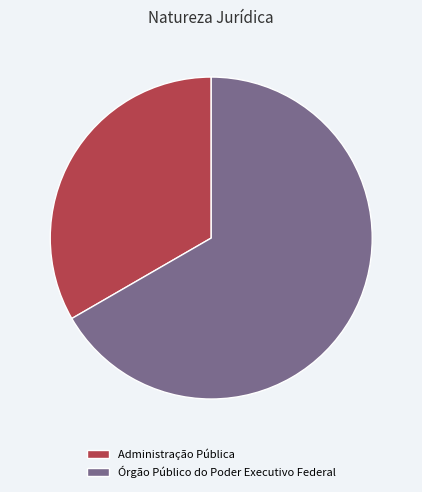

Rank the categories by value from highest to lowest.

Órgão Público do Poder Executivo Federal, Administração Pública